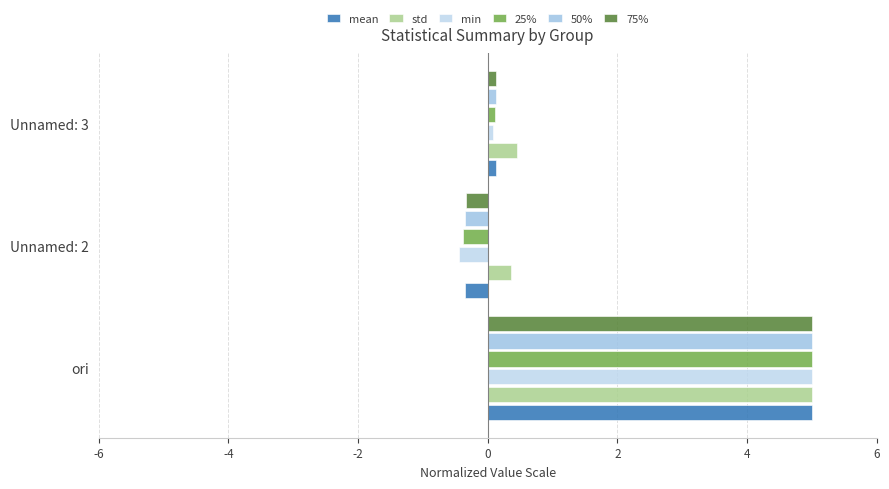

What is the difference between the maximum and second lowest values in the 50% series?

4.9